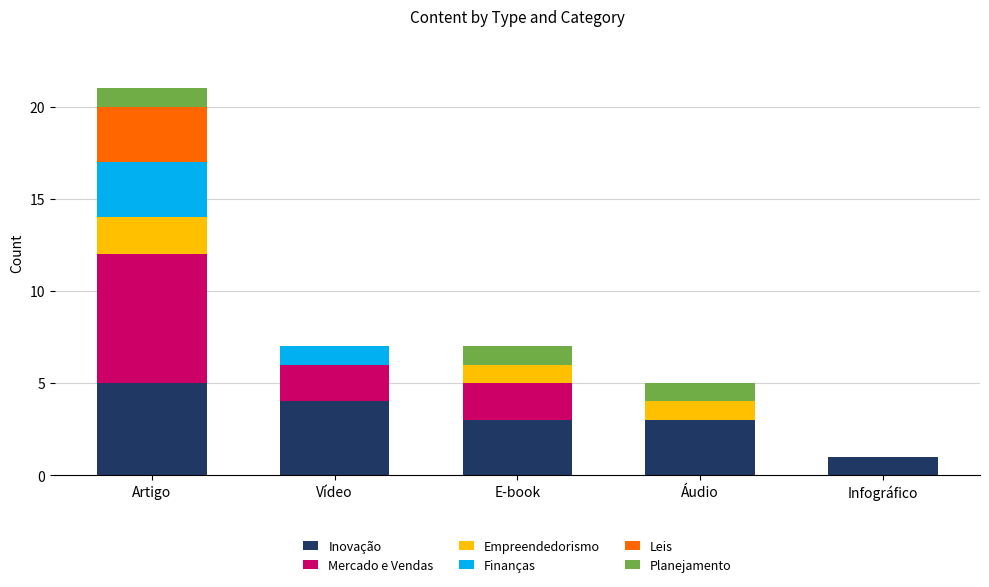

What is the approximate value of Inovação at Áudio?

3